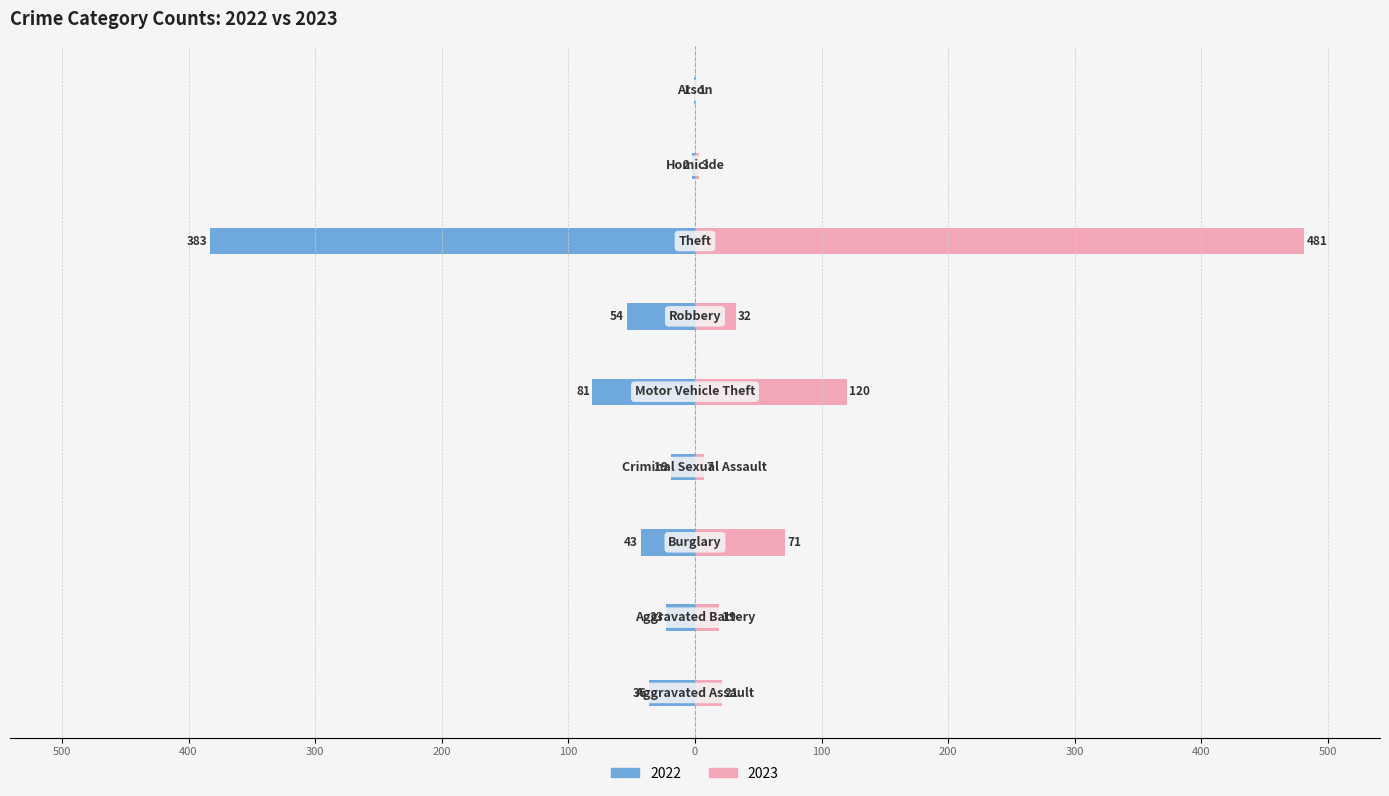

What is the difference between the second highest and second lowest values in the 2022 series?

79